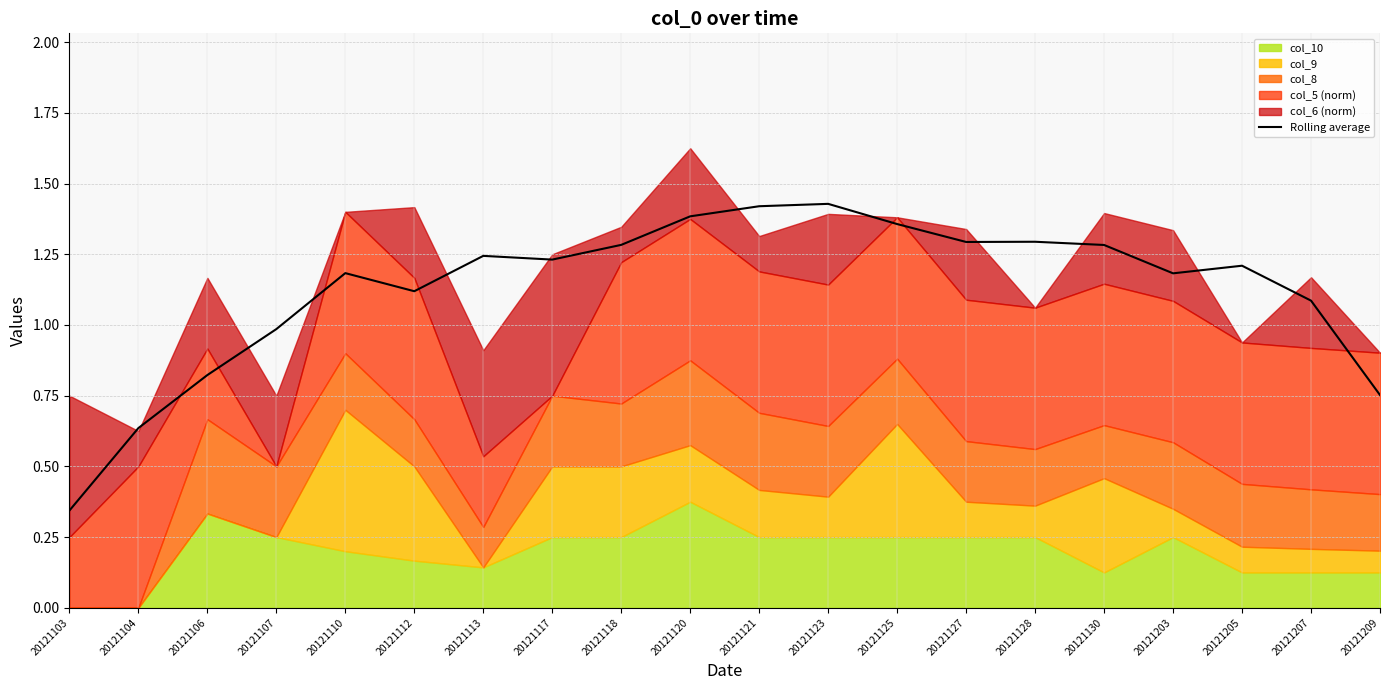

Reading left to right, extract all data points from this chart.

20121103=0.3	20121104=0.6	20121106=0.8	20121107=1.0	20121110=1.2	20121112=1.1	20121113=1.2	20121117=1.2	20121118=1.3	20121120=1.4	20121121=1.4	20121123=1.4	20121125=1.4	20121127=1.3	20121128=1.3	20121130=1.3	20121203=1.2	20121205=1.2	20121207=1.1	20121209=0.8